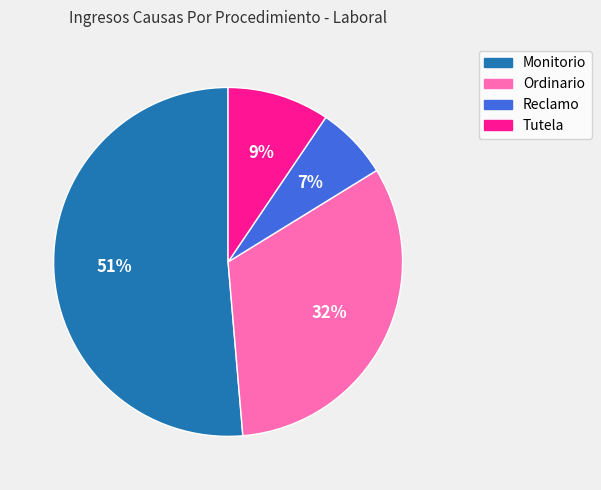

Which has a higher value, Monitorio or Tutela?

Monitorio